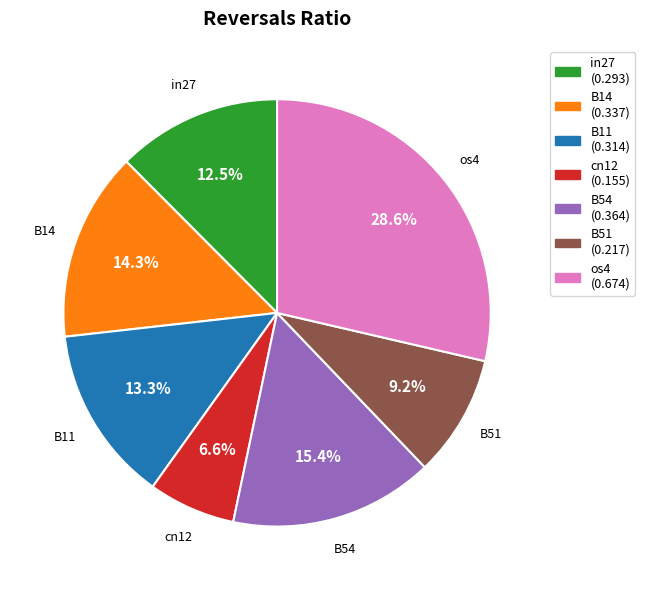

How many segments does this pie chart have?

7